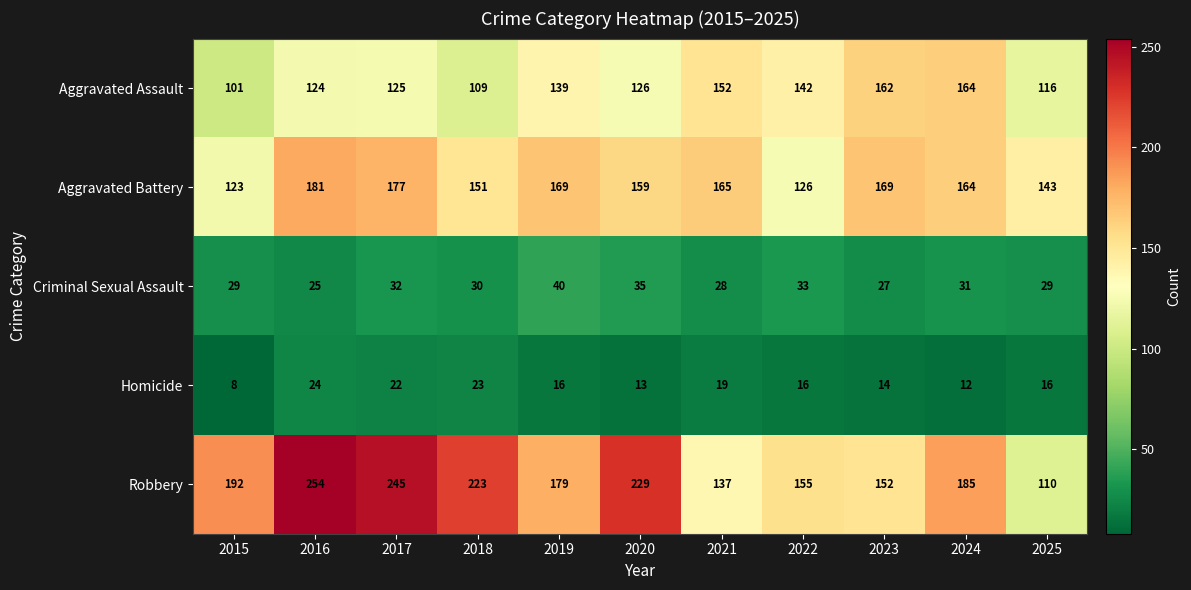

Rank the series at 2025 from lowest to highest value.

Homicide, Criminal Sexual Assault, Robbery, Aggravated Assault, Aggravated Battery